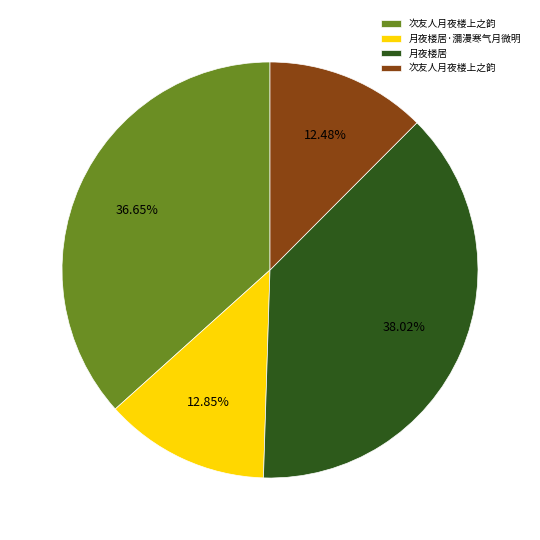

Is there a majority slice in this chart?

No